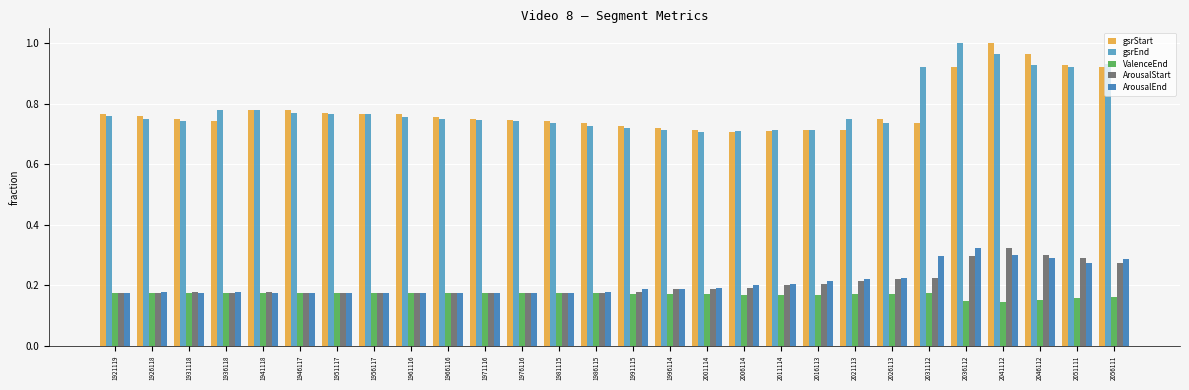

At which label does gsrEnd reach its peak?

2036112